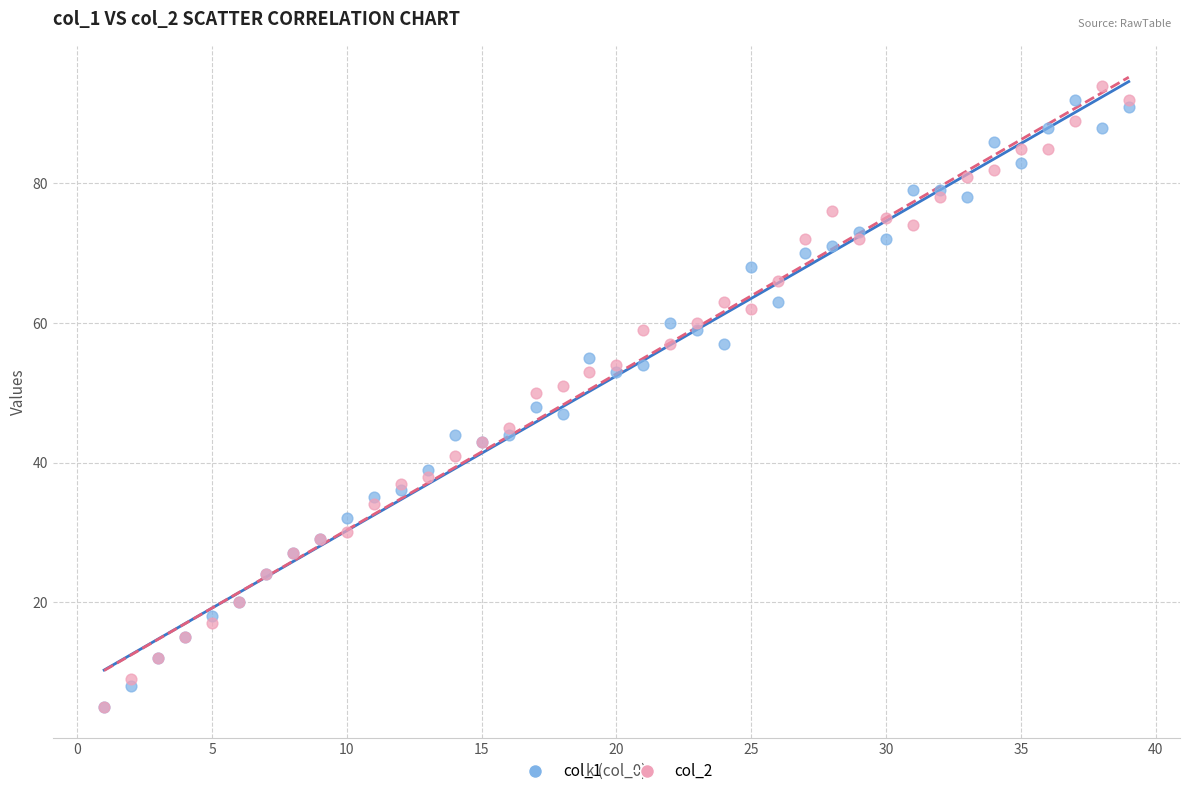

What are all the series names shown in the legend?

col_1, col_2